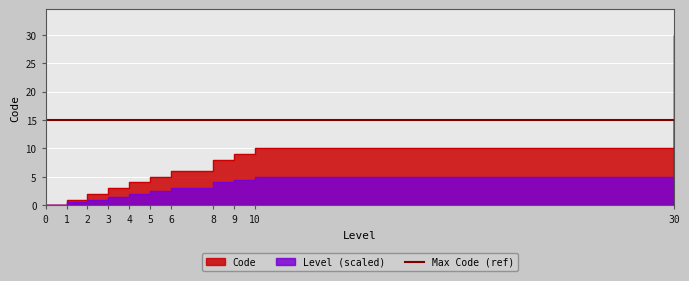

Is it true that the value at 4 is 5?

False